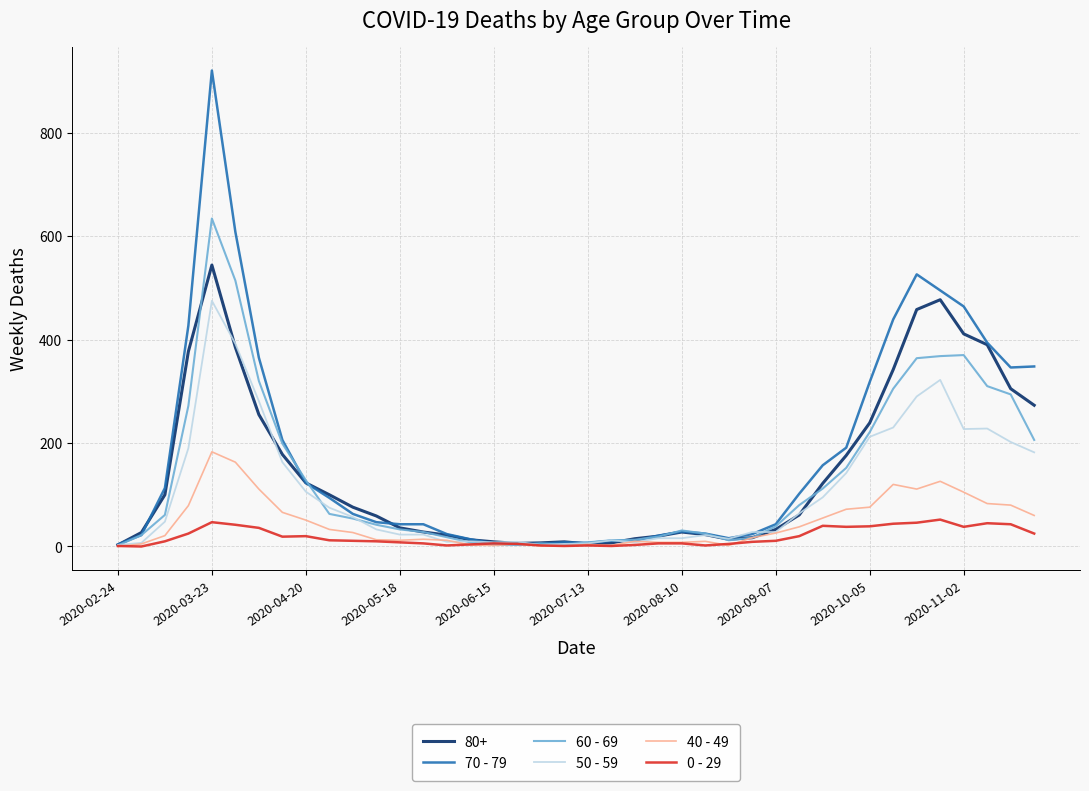

What is the difference between the maximum and minimum values in the 60 - 69 series?

632